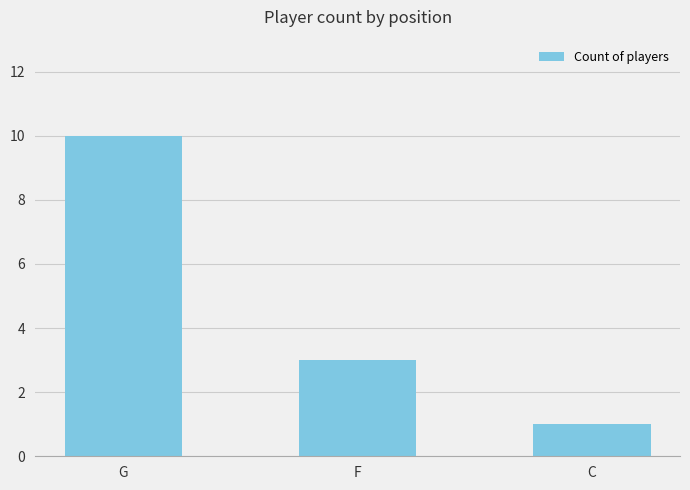

What is the smallest value displayed?

1